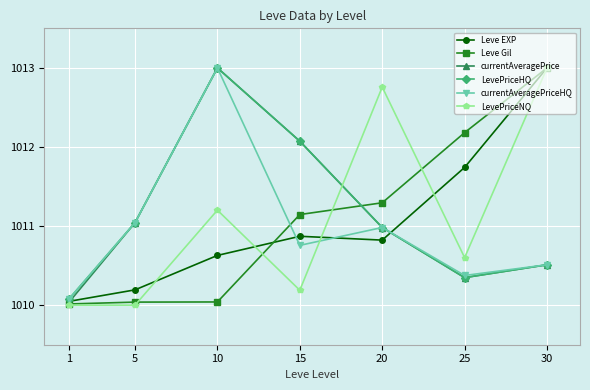

Between 20 and 30, which series saw the biggest shift?

Leve EXP